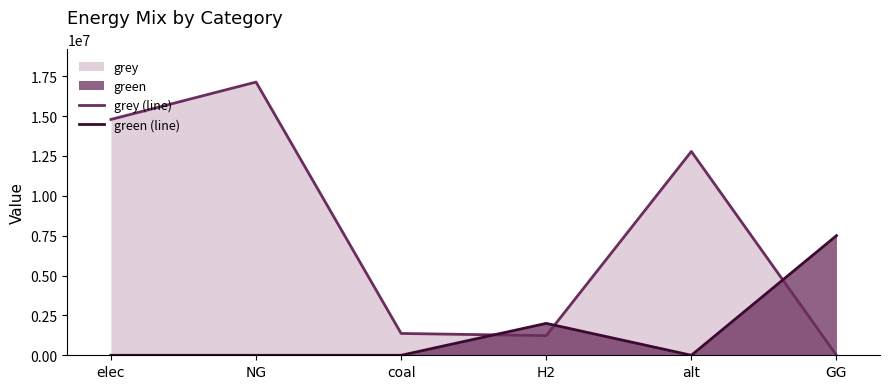

Which series changed the most between NG and coal?

grey (line)